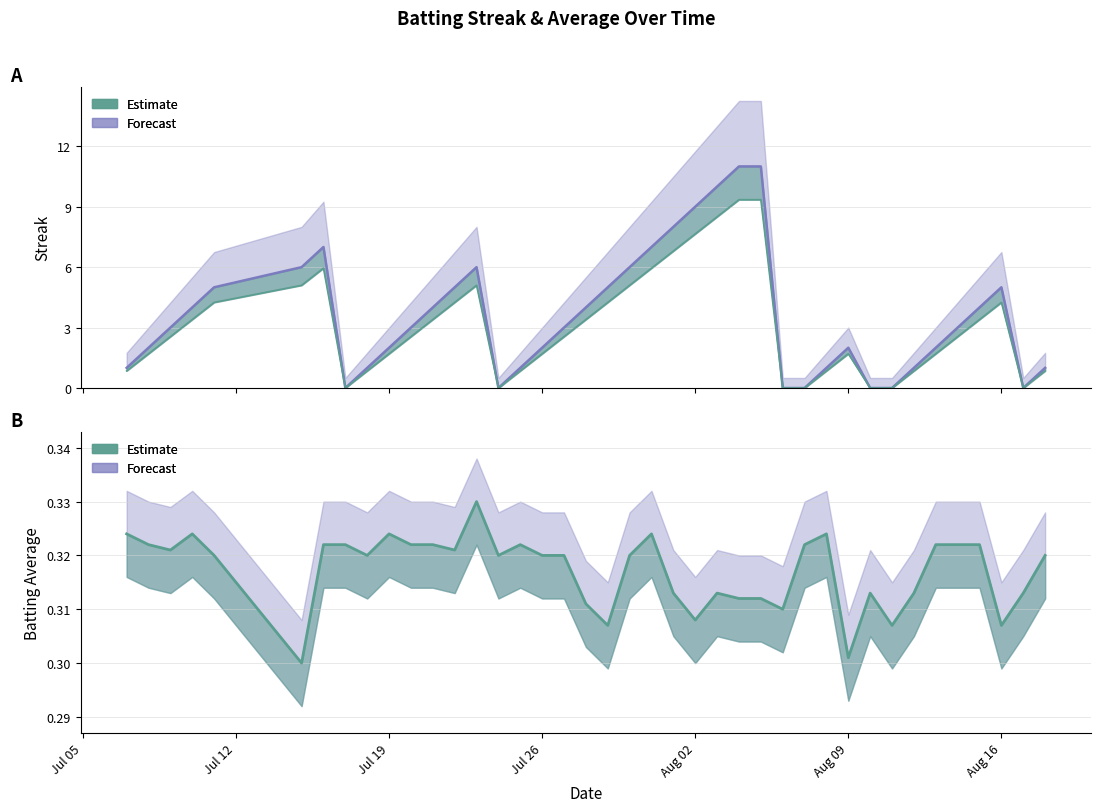

Read the value at Aug 02.

0.3